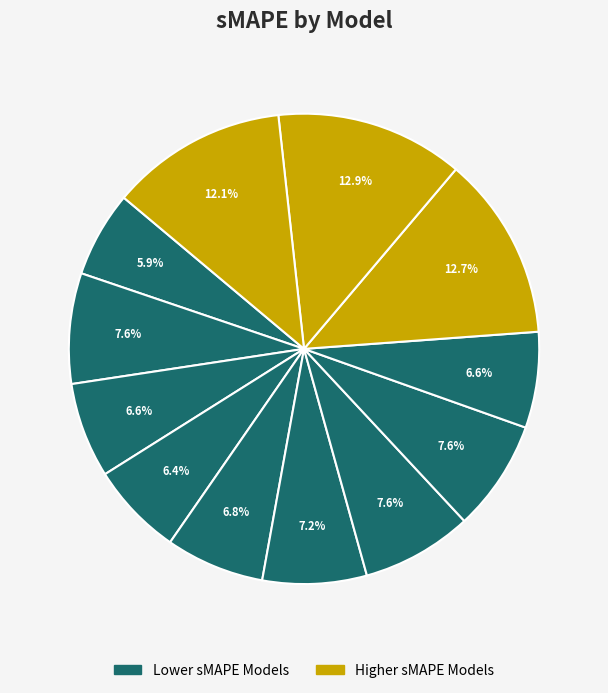

Does any single category account for the majority?

No